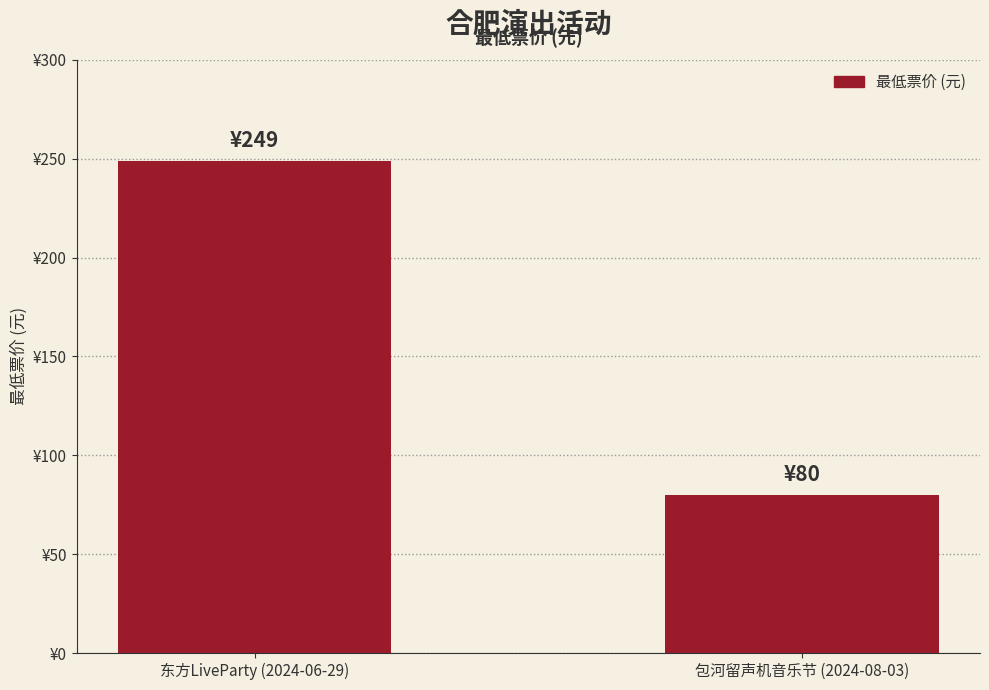

True or false: the data shows 249 at 东方LiveParty (2024-06-29).

True